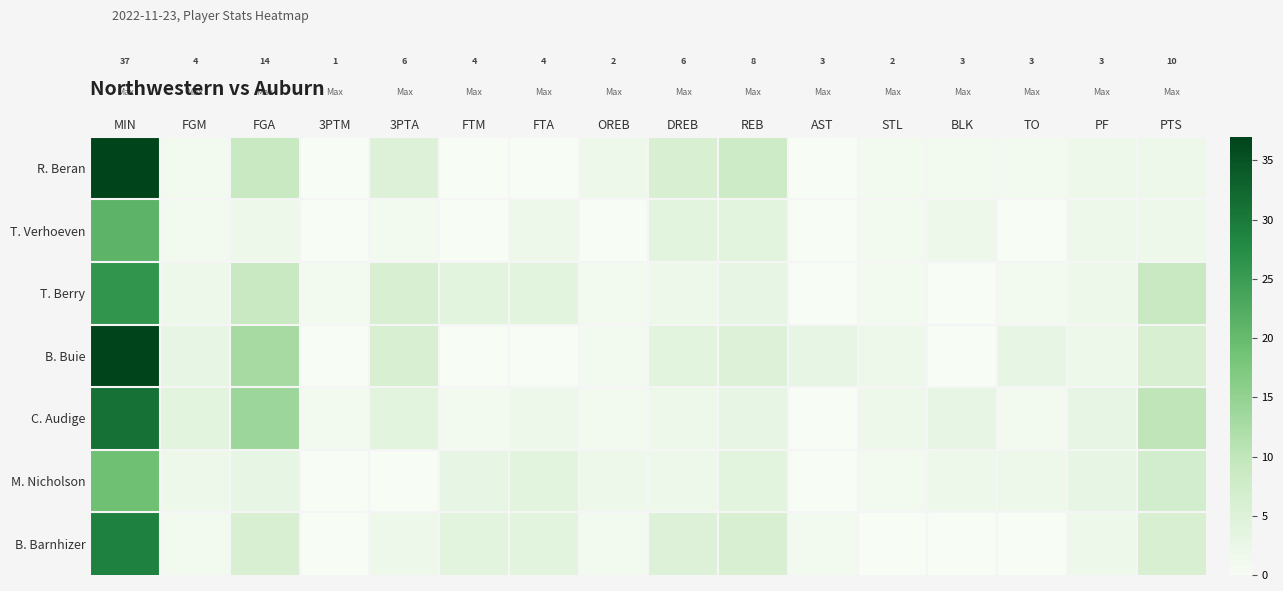

Between FGM and FTA, which is larger?

FGM